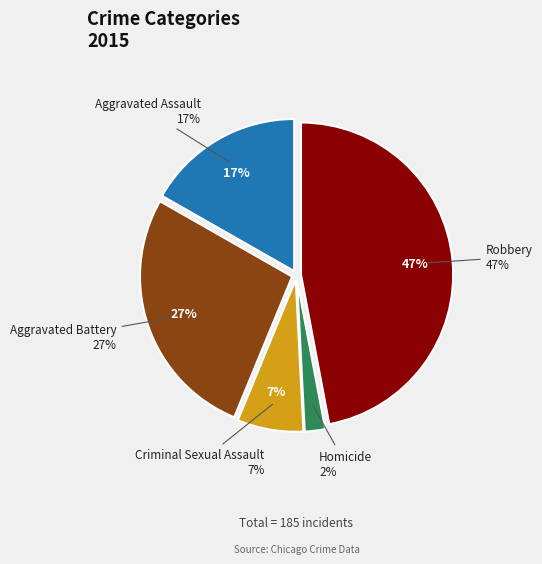

Which has a higher value, Robbery or Criminal Sexual Assault?

Robbery